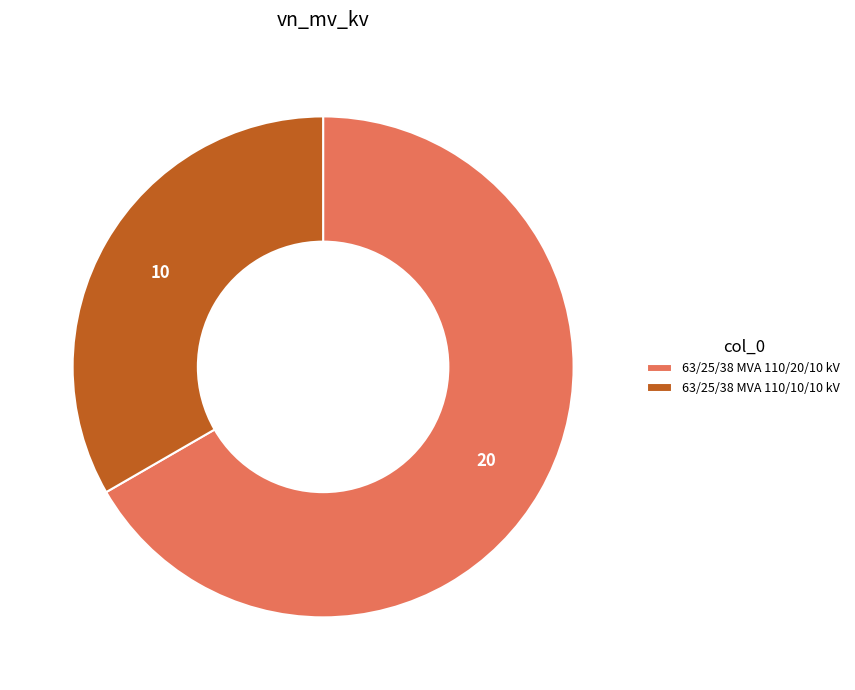

Approximately how many times larger is the value at 63/25/38 MVA 110/20/10 kV compared to 63/25/38 MVA 110/10/10 kV?

2.0